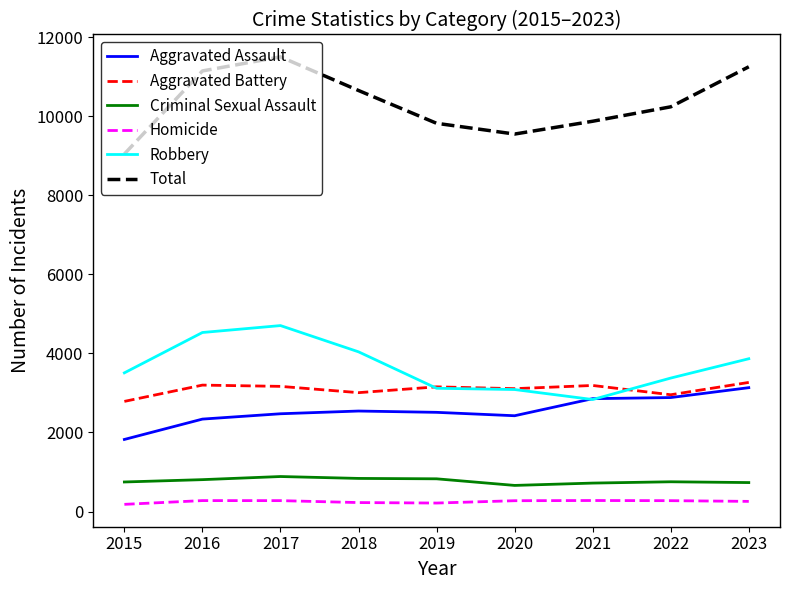

What is the difference between the maximum and minimum values in the Robbery series?

1871